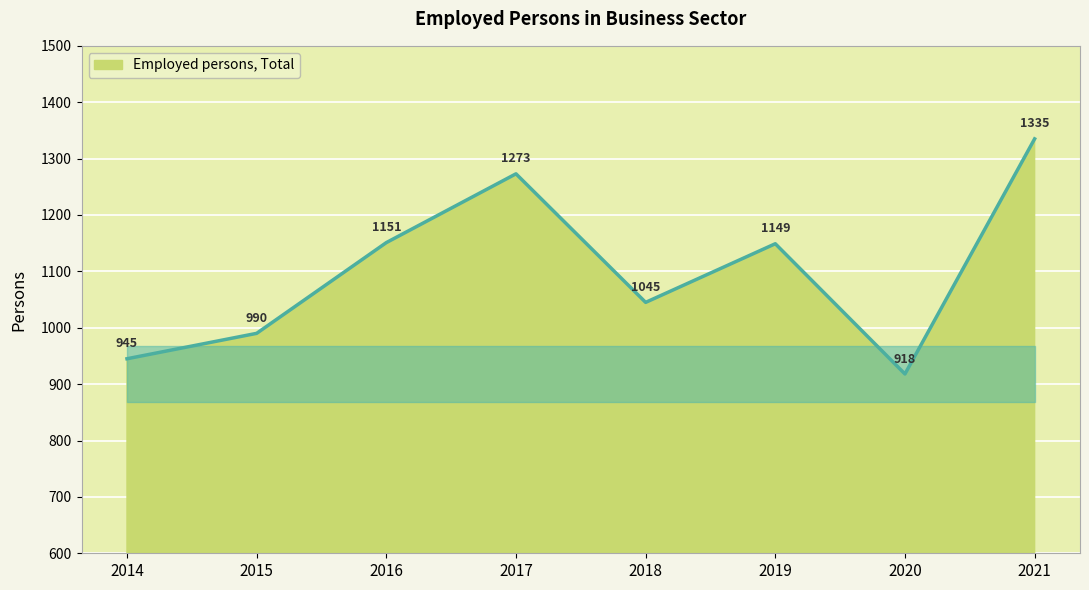

Which label corresponds to the largest value in the chart?

2021